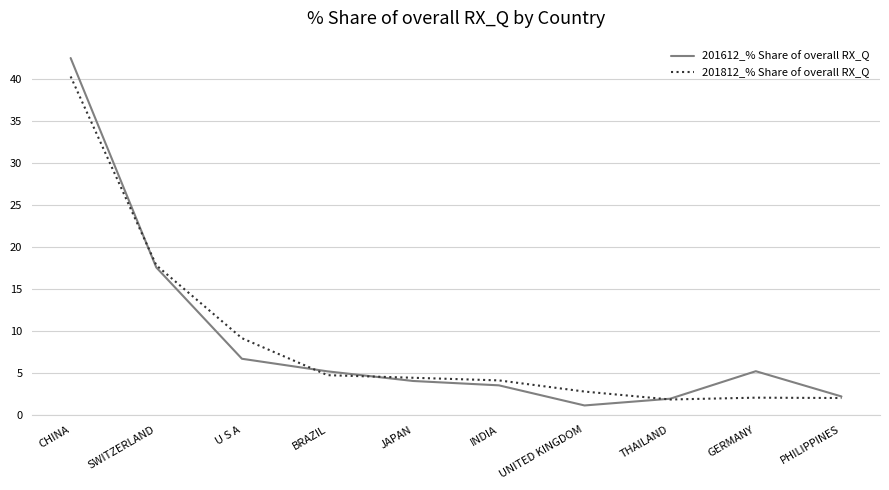

What is the difference between the maximum and second lowest values in the 201812_% Share of overall RX_Q series?

38.3